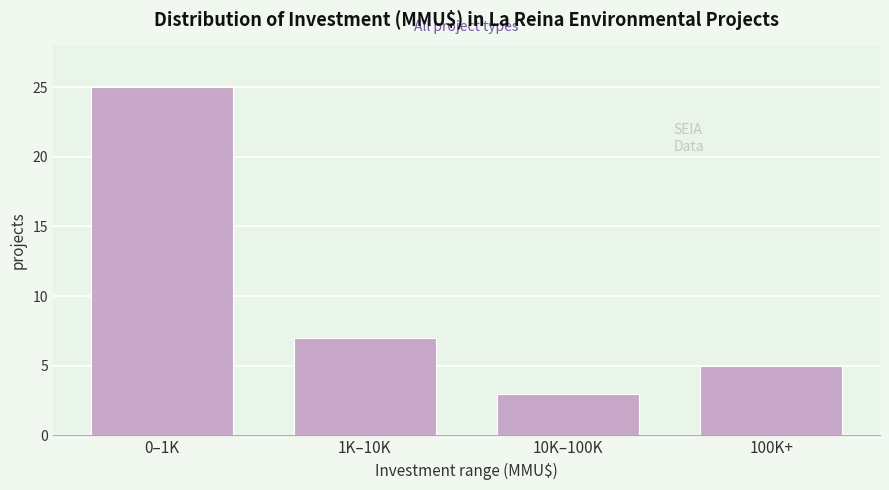

Reading left to right, extract all data points from this chart.

25	7	3	5